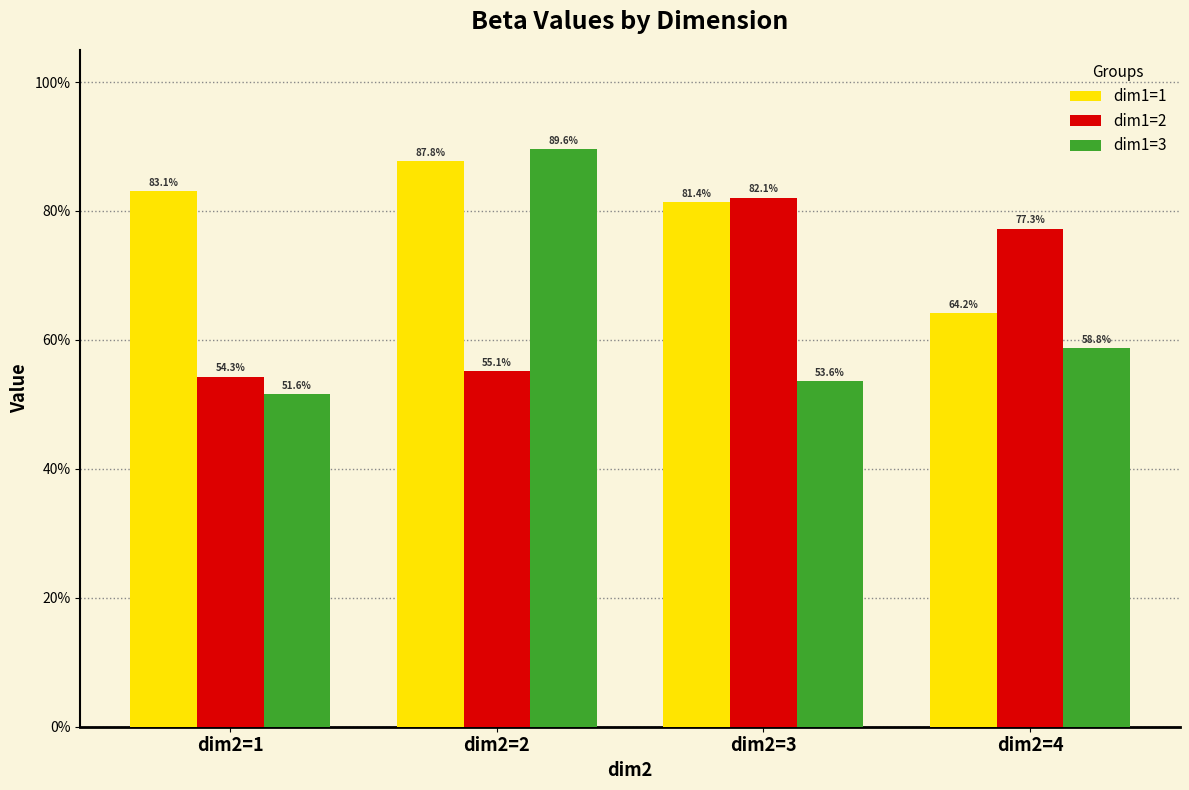

What is the greatest value displayed?

0.9